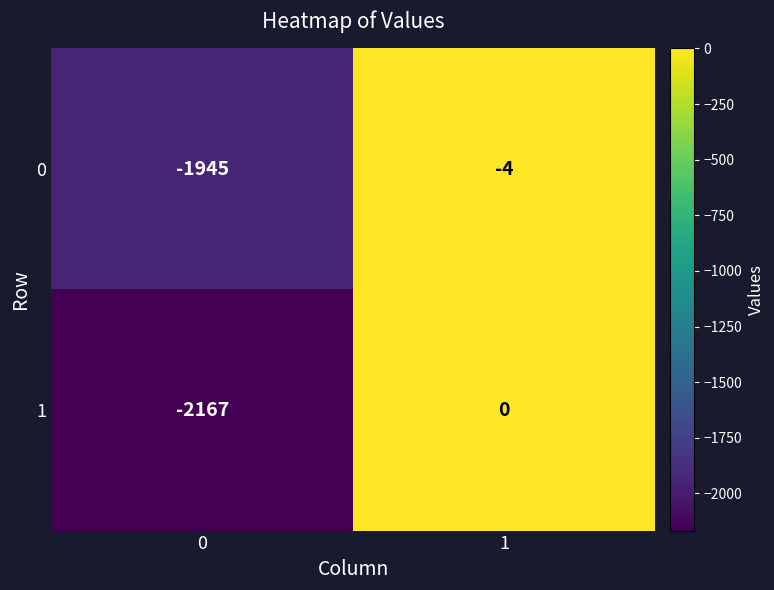

Which series has the largest total across all categories?

0